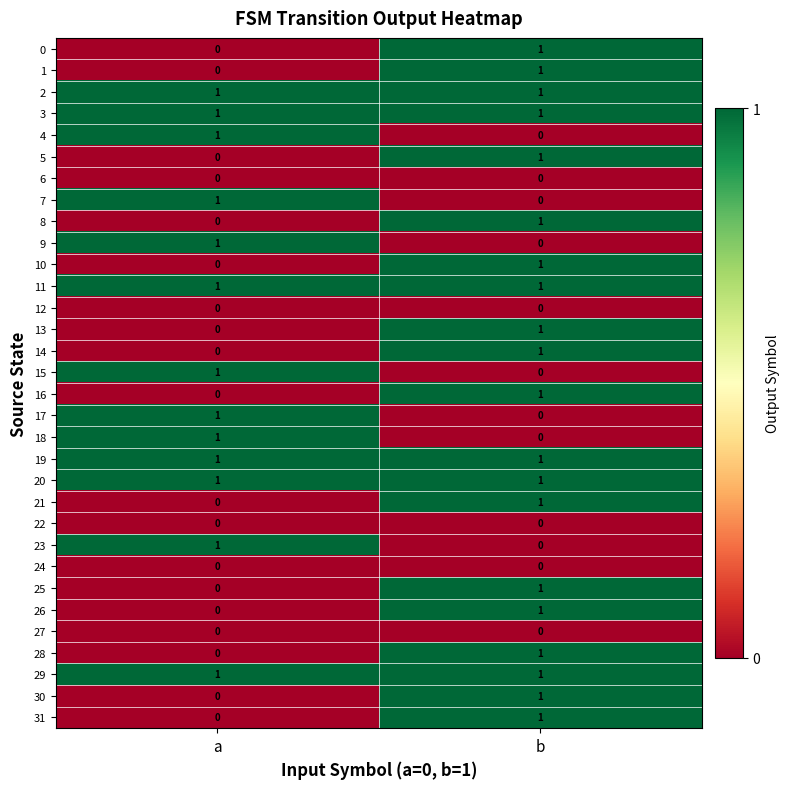

What is the total value across all series at b?

20